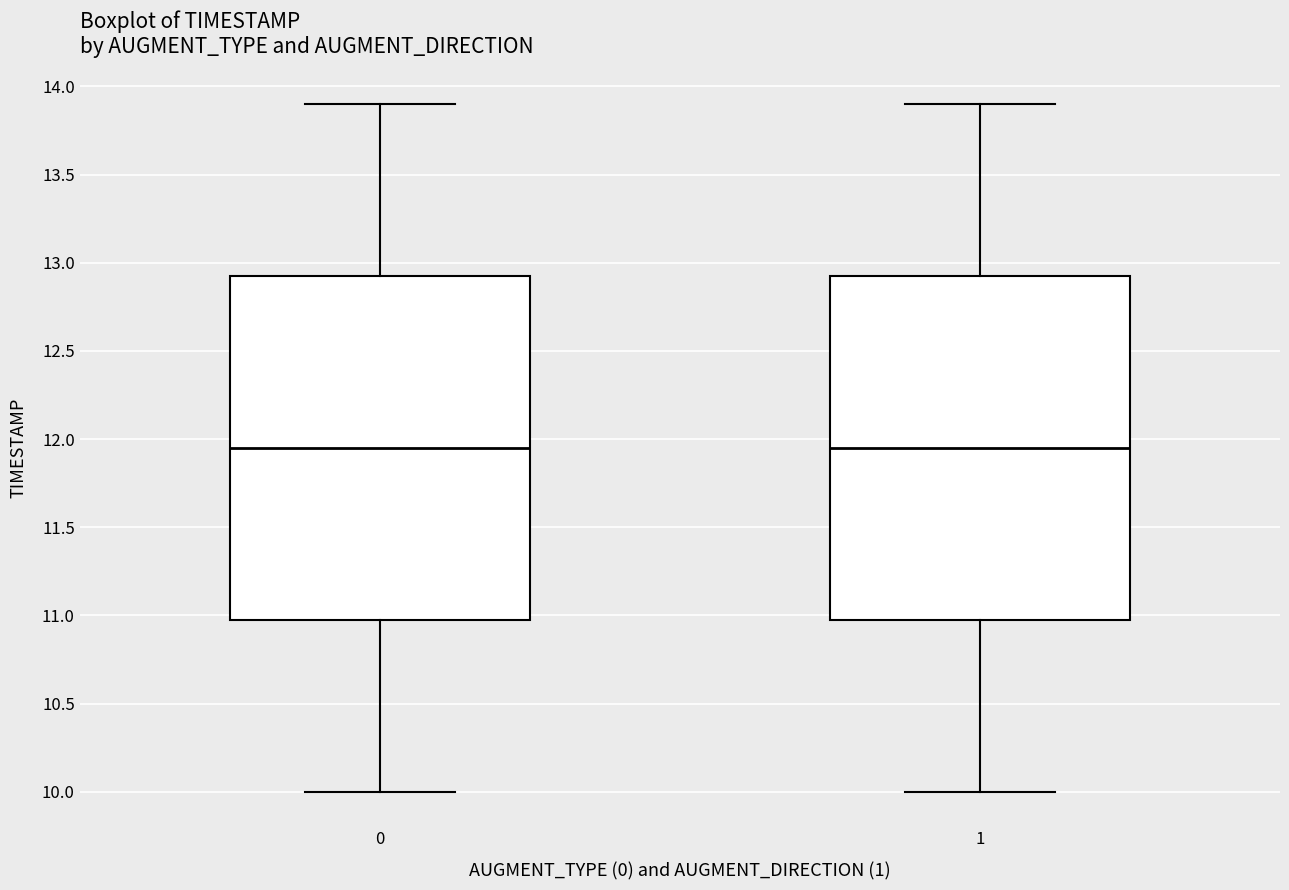

Reading left to right, transcribe this box plot: for each box, give where its median line is, the range the box spans, and where its two whiskers end, as read against the y-axis. The values are not printed on the chart, so give them approximately, as read against the axis.

0: median 11.95, box 11.00 to 12.95, whiskers 10.00 to 13.90
1: median 11.95, box 11.00 to 12.95, whiskers 10.00 to 13.90